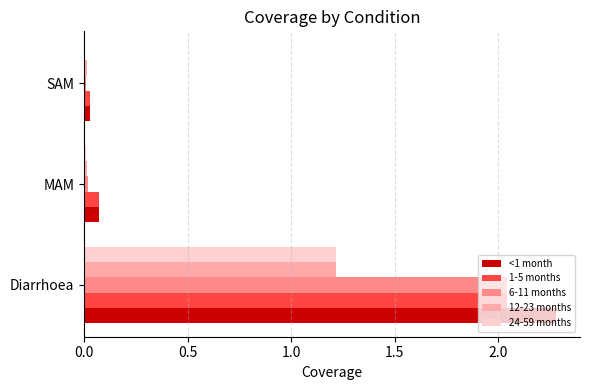

Which label corresponds to the largest value in the chart?

Diarrhoea